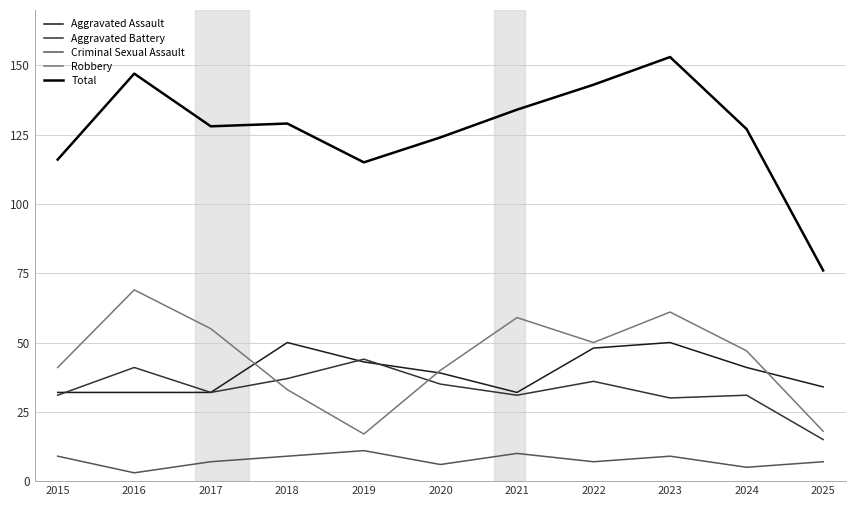

What are all the series names shown in the legend?

Aggravated Assault, Aggravated Battery, Criminal Sexual Assault, Robbery, Total